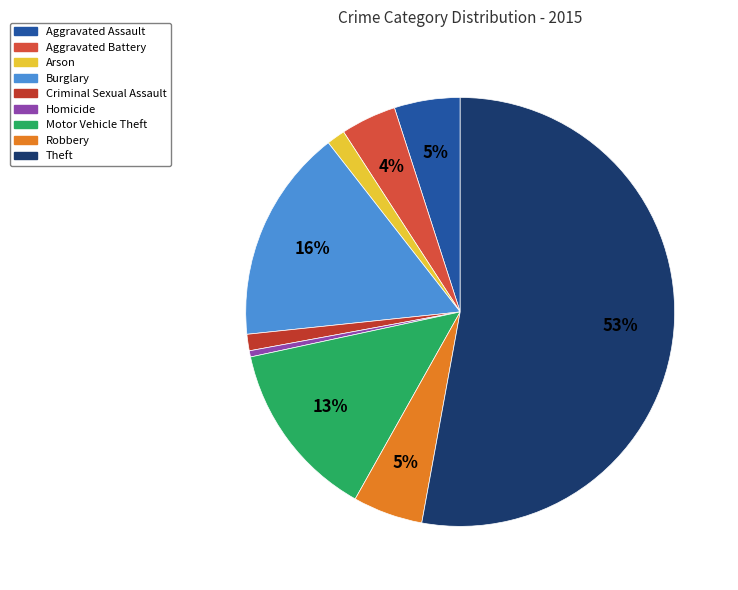

Is it true that Burglary is 29% of the pie?

False